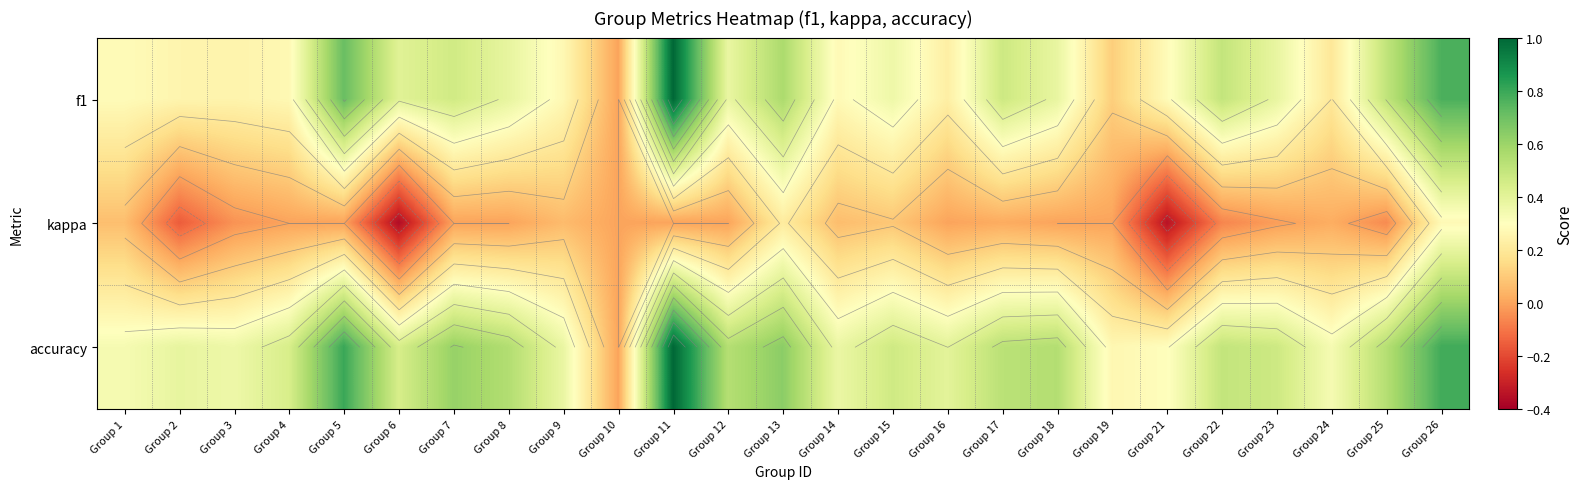

What is the maximum value shown in the chart?

1.0